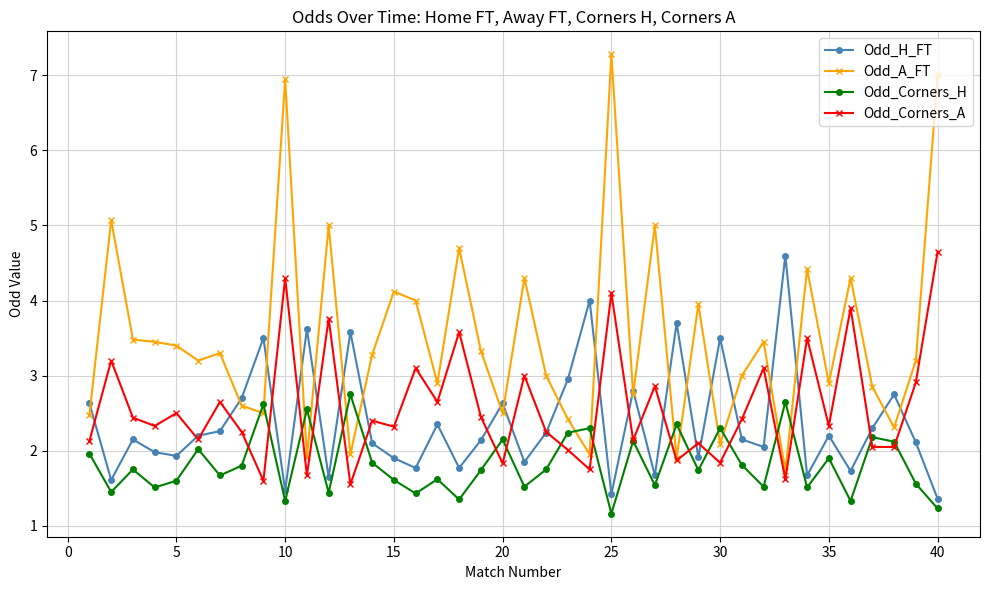

Which series has the largest total across all categories?

Odd_A_FT